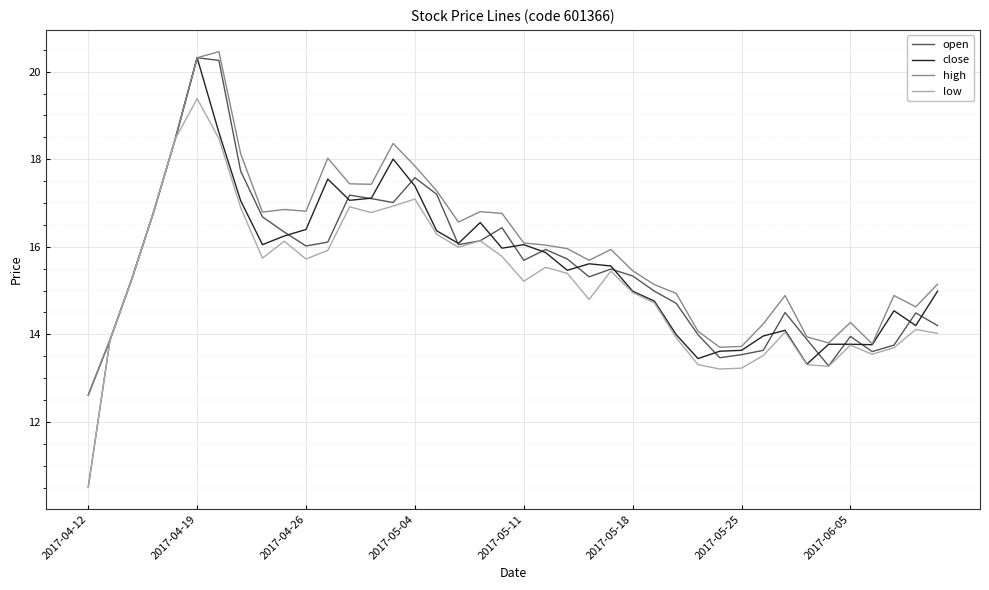

What are all the series names shown in the legend?

open, close, high, low